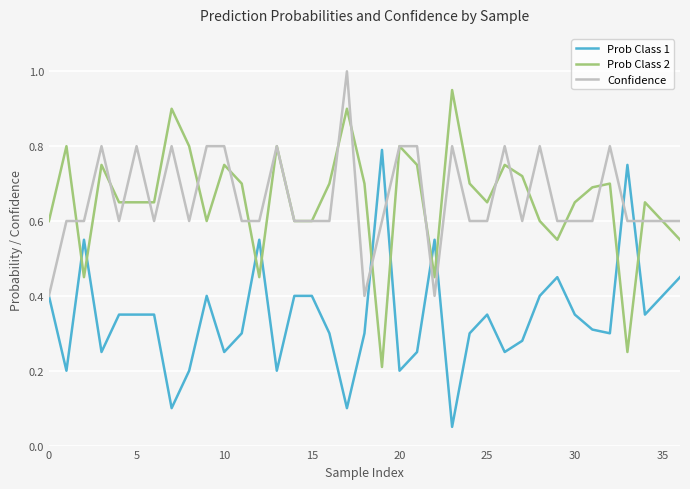

What is the maximum value shown in the chart?

1.0